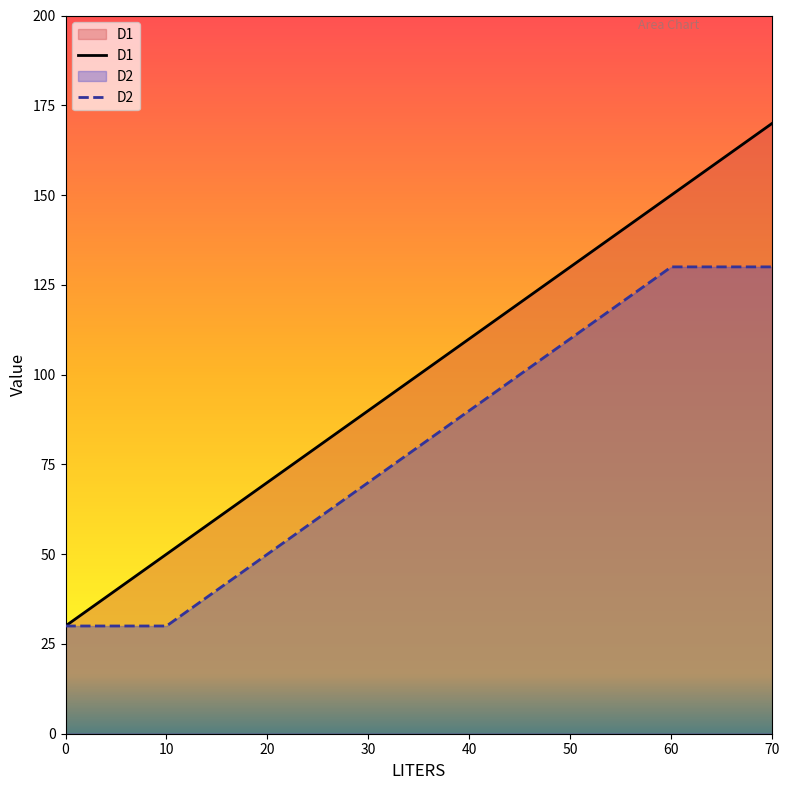

Does the chart display data point markers on the line(s)?

No